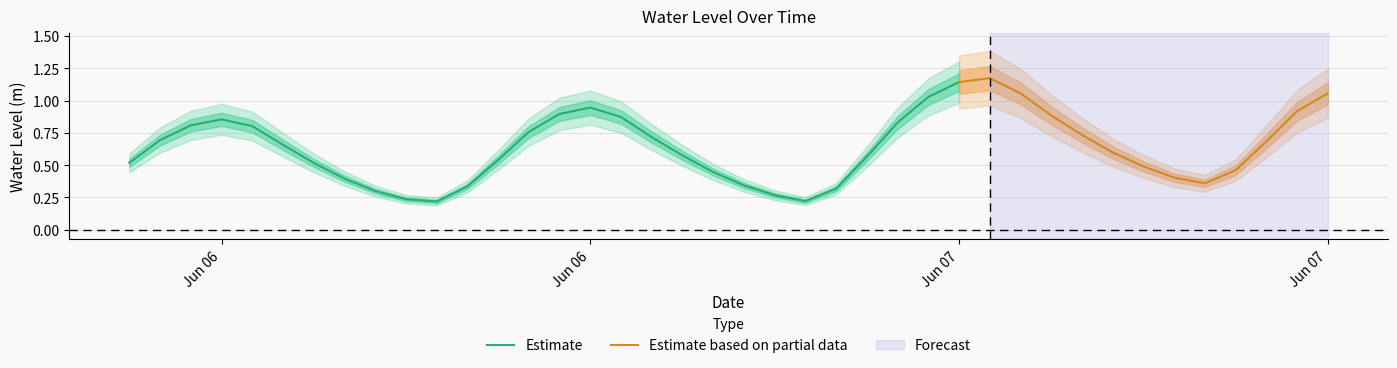

List the labels in order of value, largest first.

2025-06-07 10:00:00, 2025-06-07 09:00:00, 2025-06-07 21:00:00, 2025-06-07 11:00:00, 2025-06-07 08:00:00, 2025-06-06 21:00:00, 2025-06-07 20:00:00, 2025-06-06 20:00:00, 2025-06-07 12:00:00, 2025-06-06 22:00:00, 2025-06-06 09:00:00, 2025-06-07 07:00:00, 2025-06-06 08:00:00, 2025-06-06 10:00:00, 2025-06-06 19:00:00, 2025-06-07 13:00:00, 2025-06-06 23:00:00, 2025-06-06 07:00:00, 2025-06-07 19:00:00, 2025-06-06 11:00:00, 2025-06-07 14:00:00, 2025-06-07 00:00:00, 2025-06-07 06:00:00, 2025-06-06 18:00:00, 2025-06-06 06:00:00, 2025-06-06 12:00:00, 2025-06-07 15:00:00, 2025-06-07 18:00:00, 2025-06-07 01:00:00, 2025-06-07 16:00:00, 2025-06-06 13:00:00, 2025-06-07 17:00:00, 2025-06-07 02:00:00, 2025-06-06 17:00:00, 2025-06-07 05:00:00, 2025-06-06 14:00:00, 2025-06-07 03:00:00, 2025-06-06 15:00:00, 2025-06-07 04:00:00, 2025-06-06 16:00:00